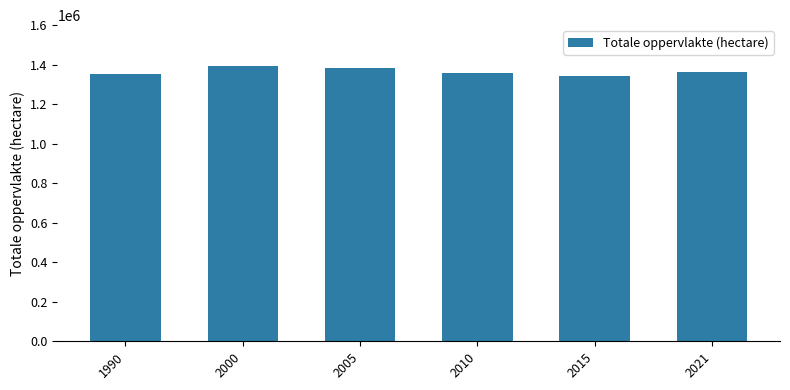

What is the greatest value displayed?

1391667.1